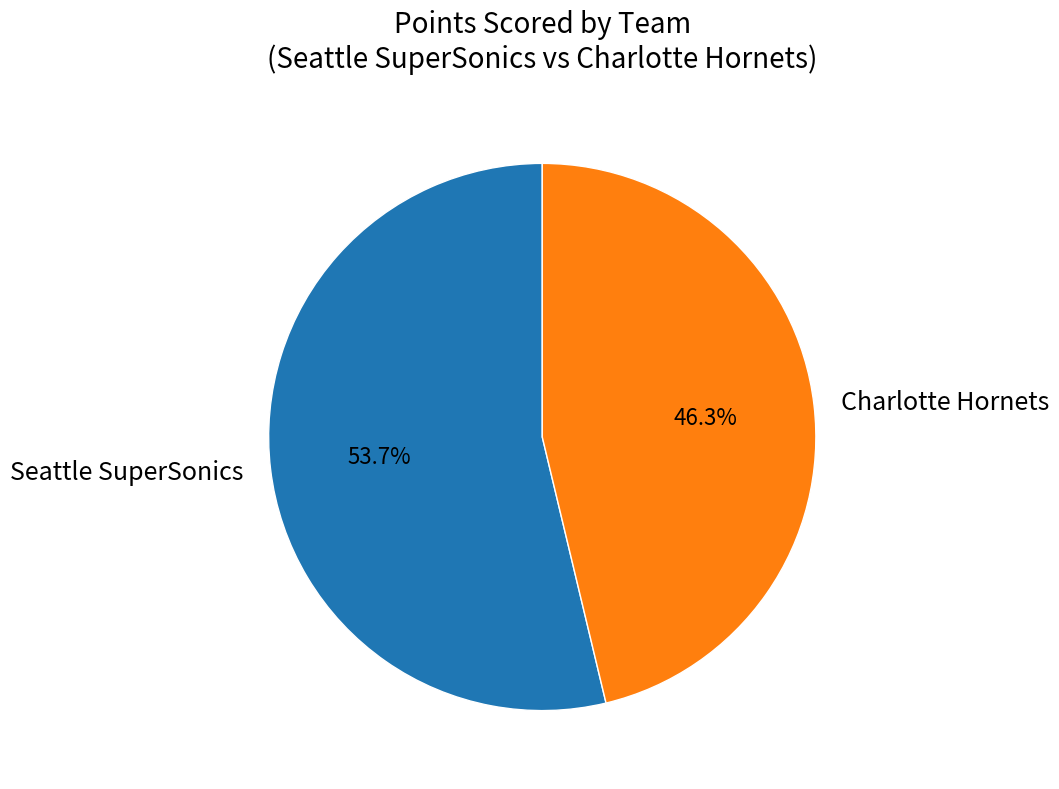

To the nearest percent, what is the average slice percentage?

50%